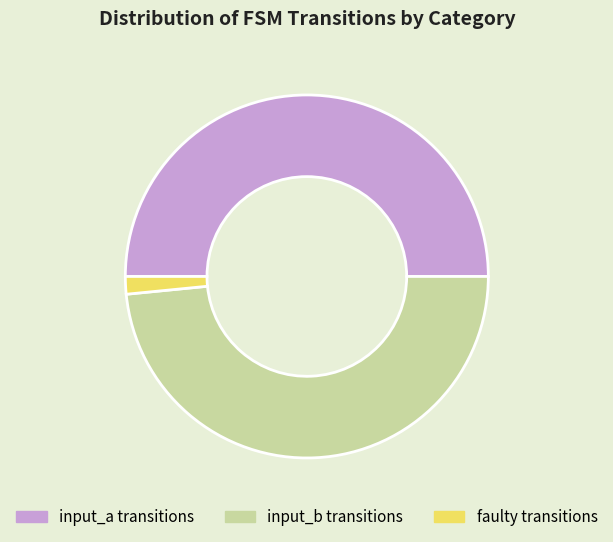

What is the smallest slice in the pie chart?

faulty transitions